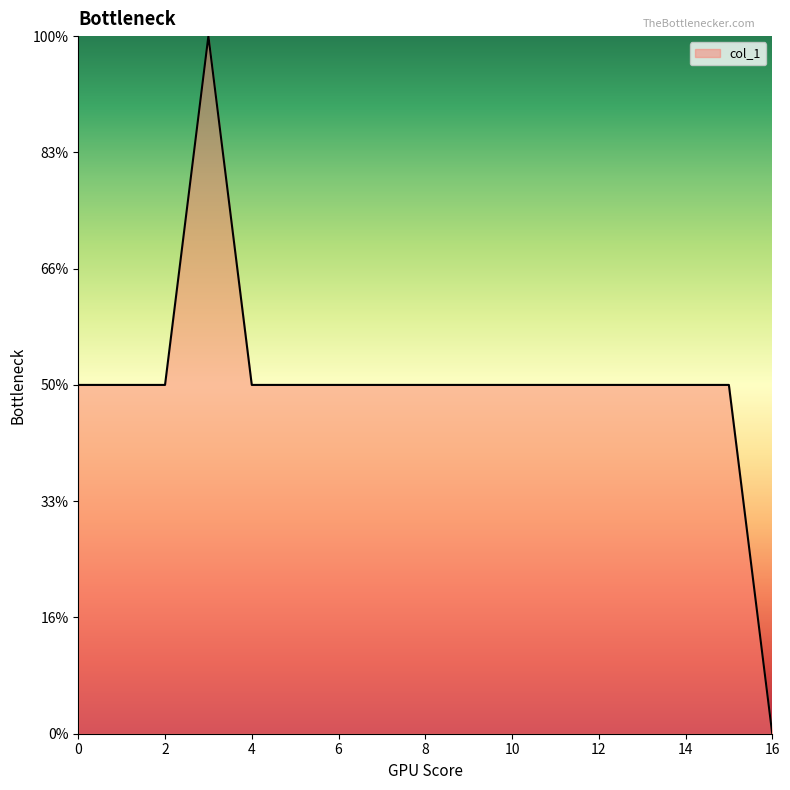

Does the chart display data point markers on the line(s)?

No